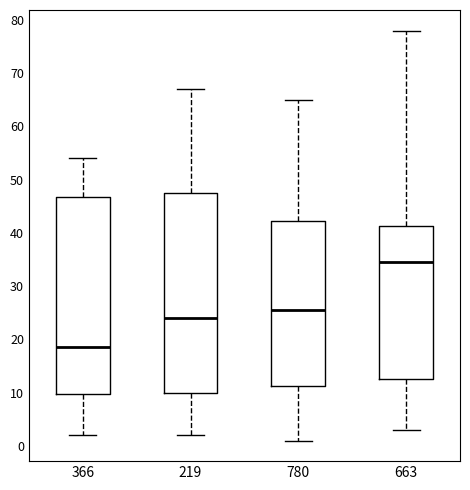

Reading left to right, read every box against the y-axis: the position of its median line, the range the box covers, and the ends of its whiskers. The values are not printed on the chart, so give them approximately, as read against the axis.

366: median 19, box 10 to 47, whiskers 2 to 54
219: median 24, box 10 to 48, whiskers 2 to 67
780: median 26, box 11 to 42, whiskers 1 to 65
663: median 35, box 13 to 41, whiskers 3 to 78